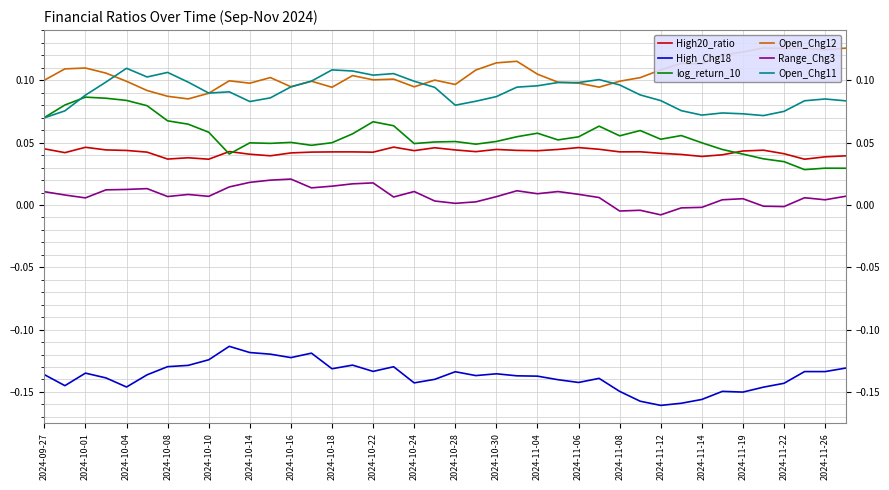

True or false: Open_Chg11 and High_Chg18 cross at least once.

False